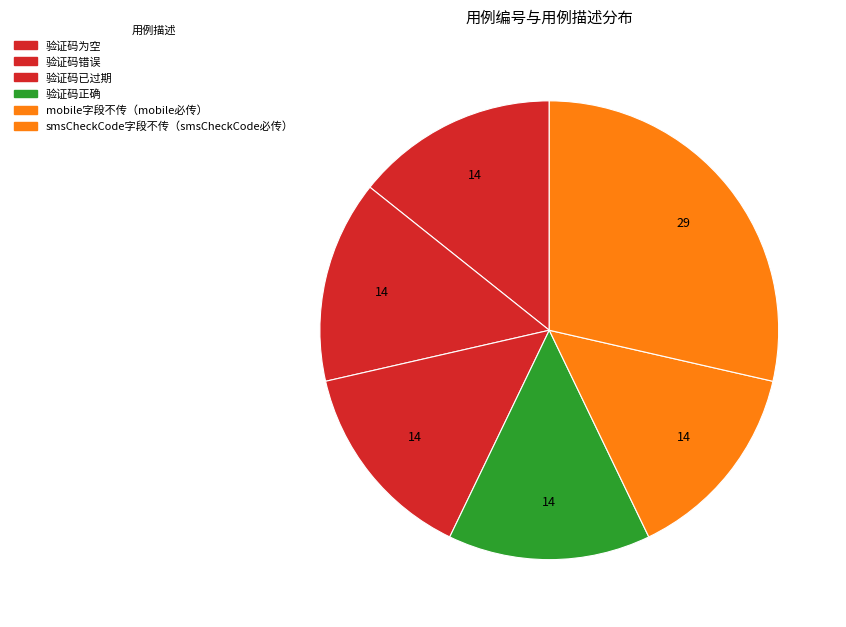

How many slices are in this pie chart?

6